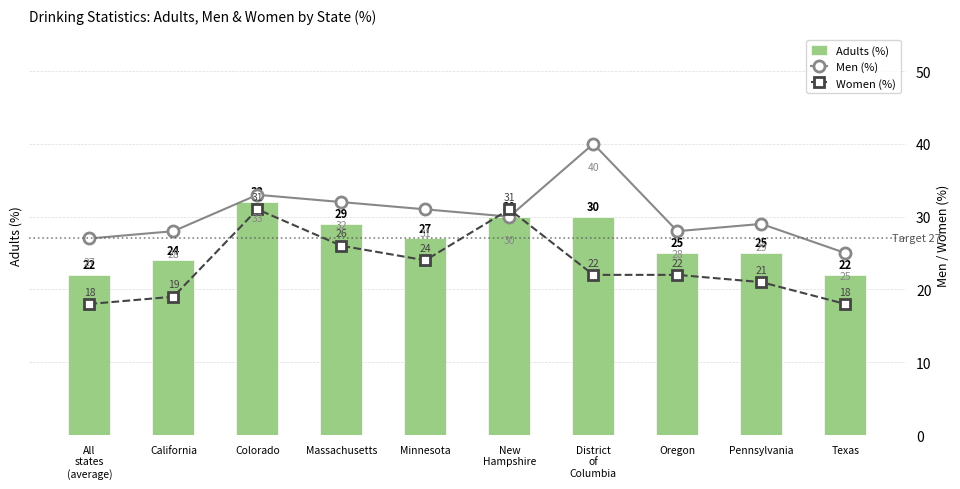

What is the difference between the Men (%) values at Oregon and Colorado?

5